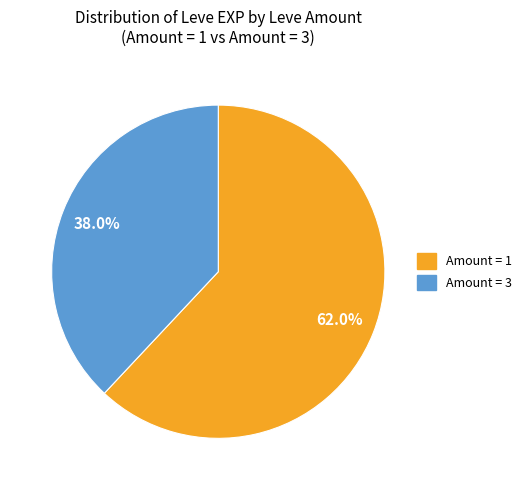

Is there any slice that represents more than half of the pie?

Yes